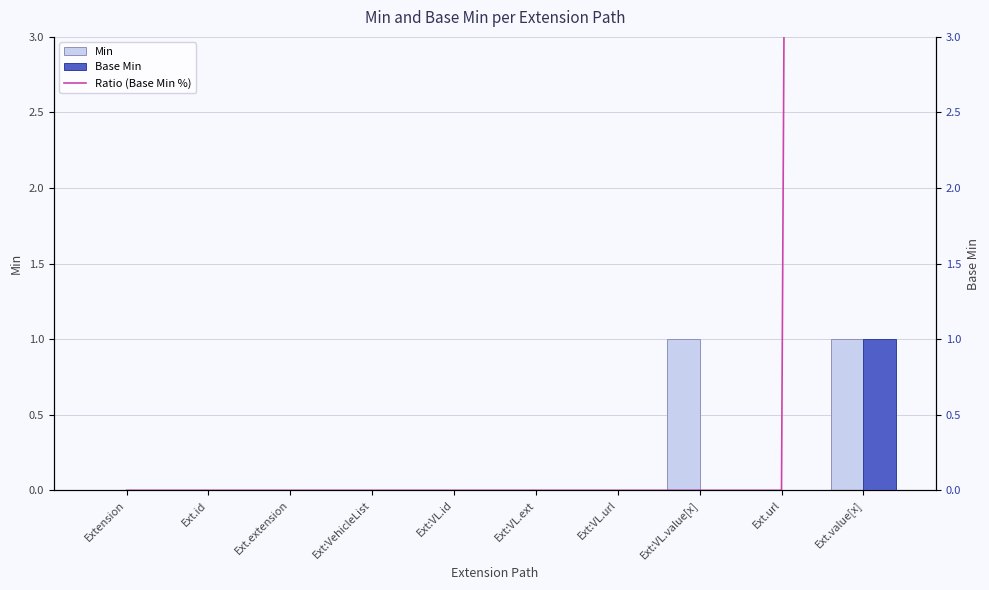

Does the chart contain stacked bars?

No